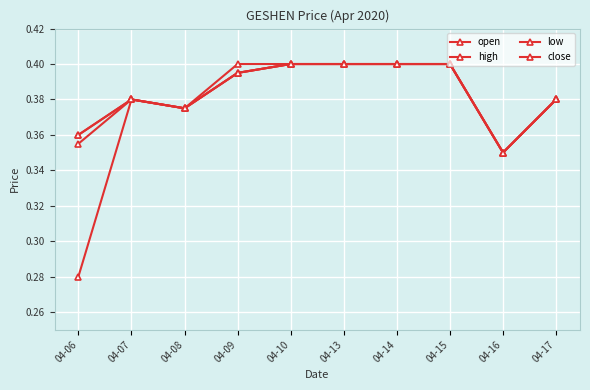

At which category is the sum across all series the highest?

04-10